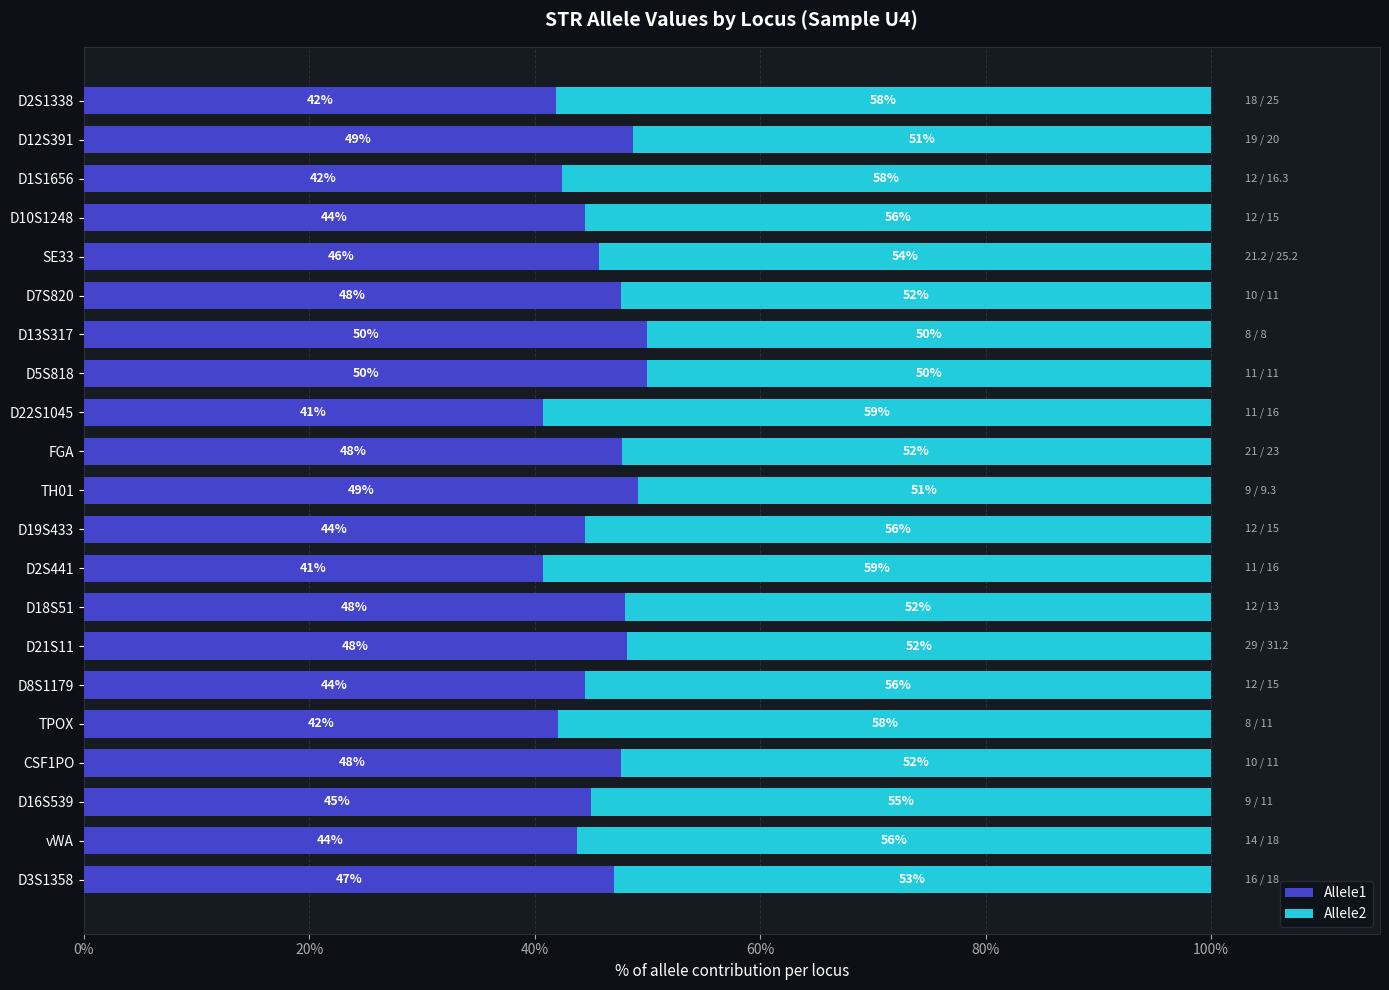

What are all the series names shown in the legend?

Allele1, Allele2